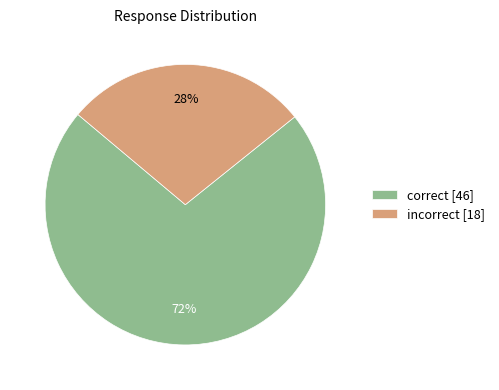

Does incorrect [18] account for over 50% of the chart?

No